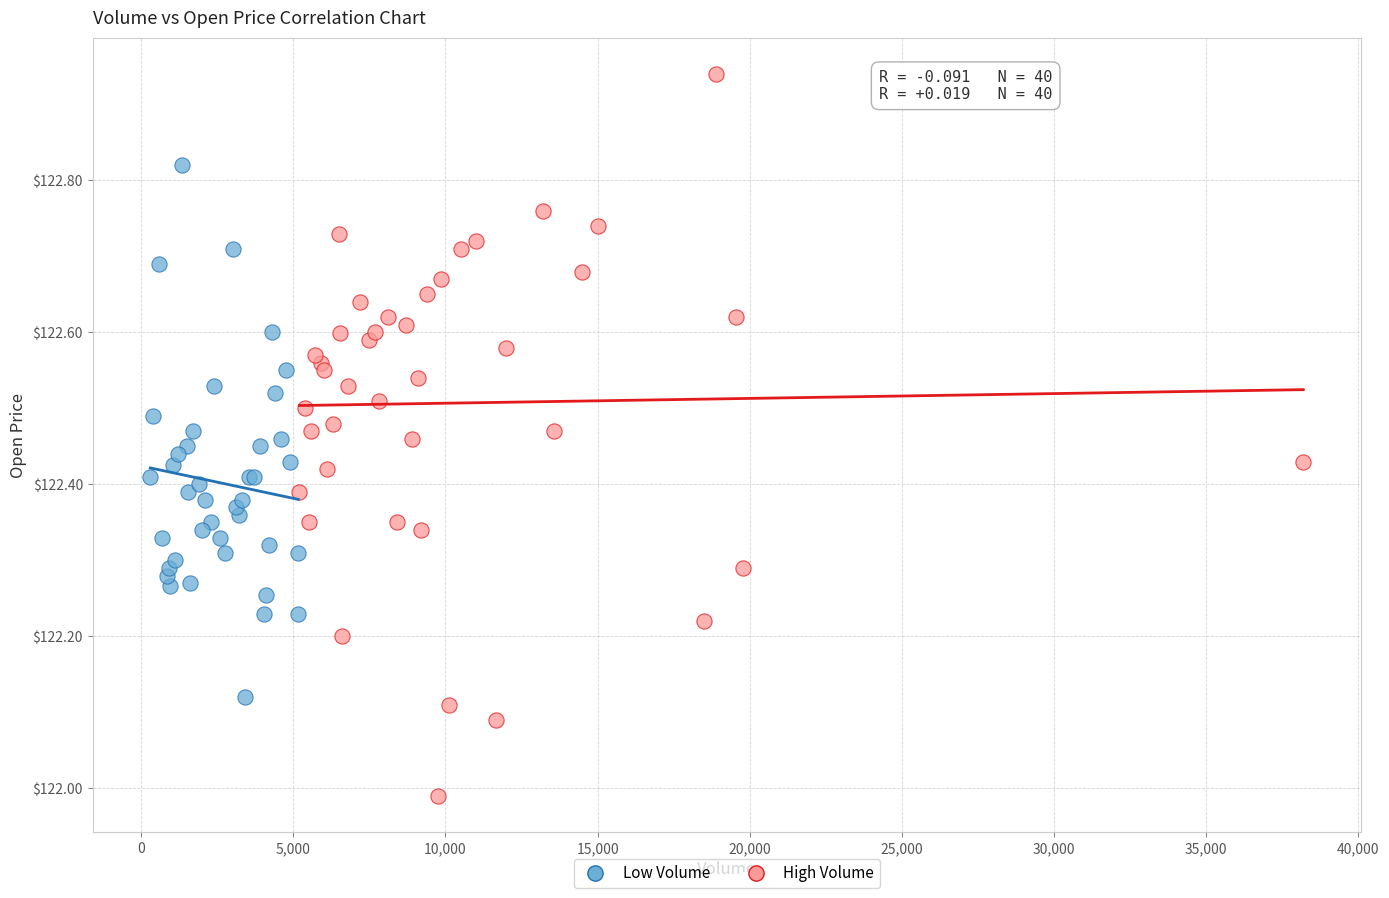

Which series reaches the minimum Y coordinate?

High Volume